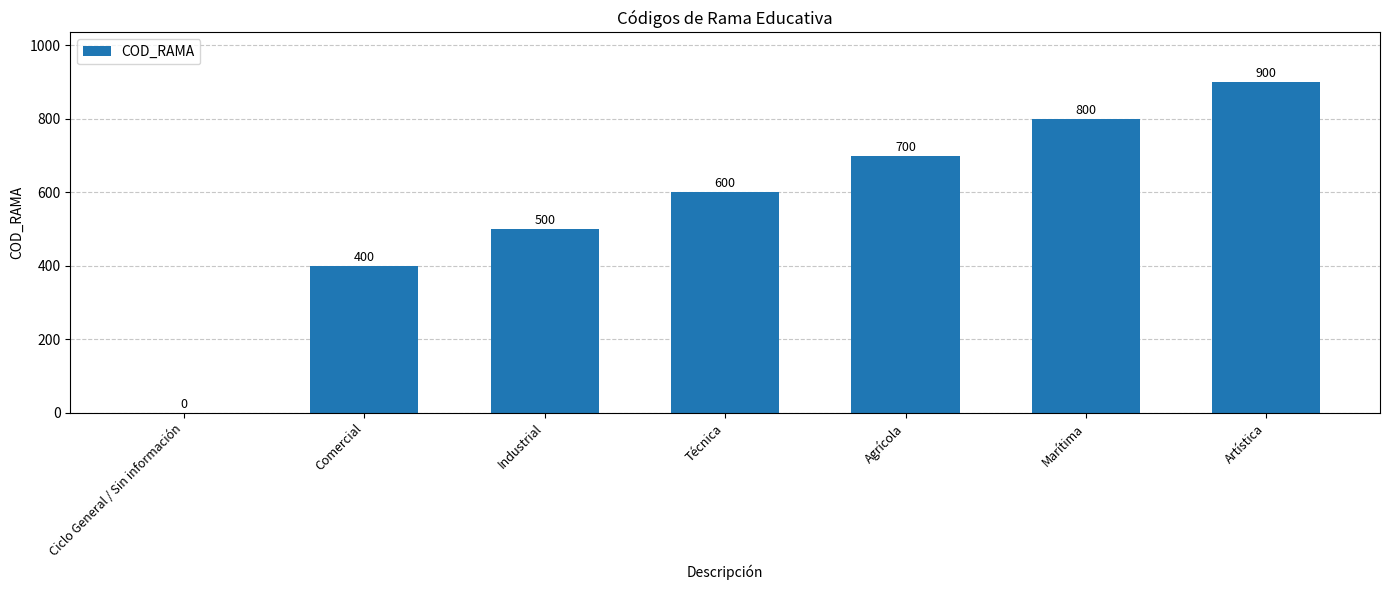

Count the values in the range 400 to 800.

5